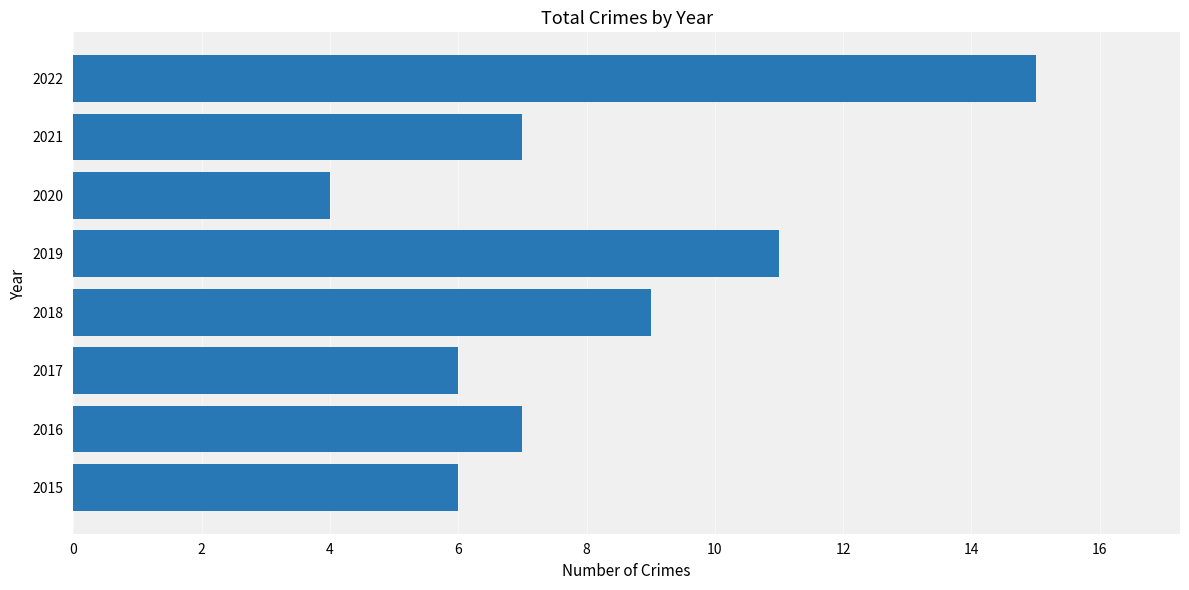

How many categories are shown in the chart?

8